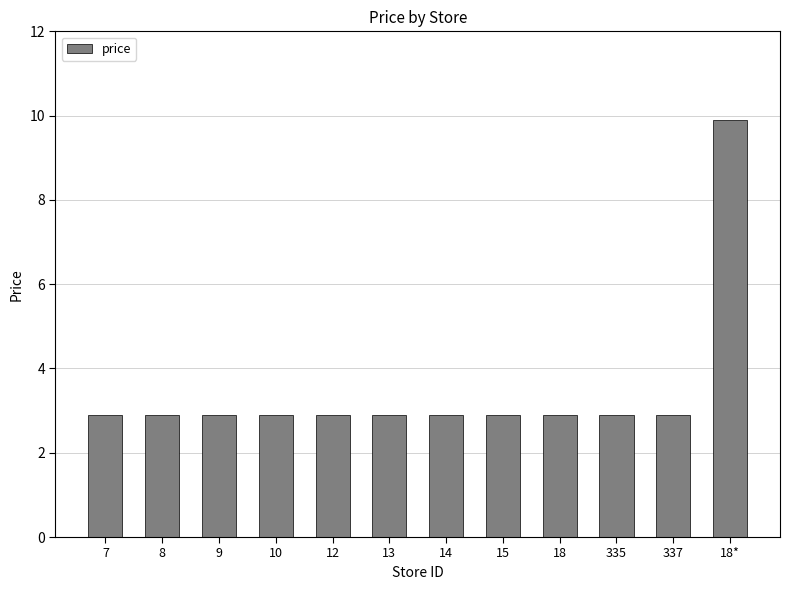

What is the change in value from 337 to 18*?

+7.0